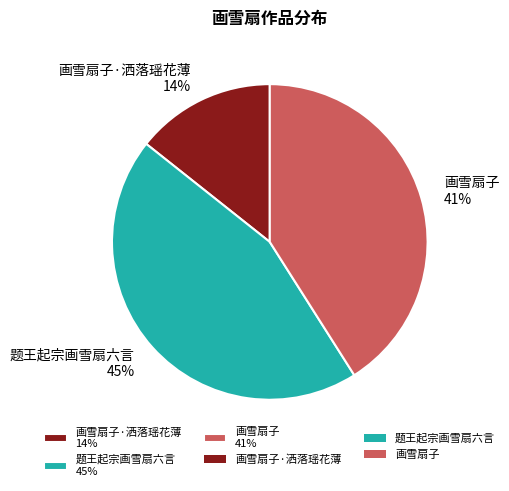

Is it true that 画雪扇子·洒落瑶花薄 14% is 14% of the pie?

True